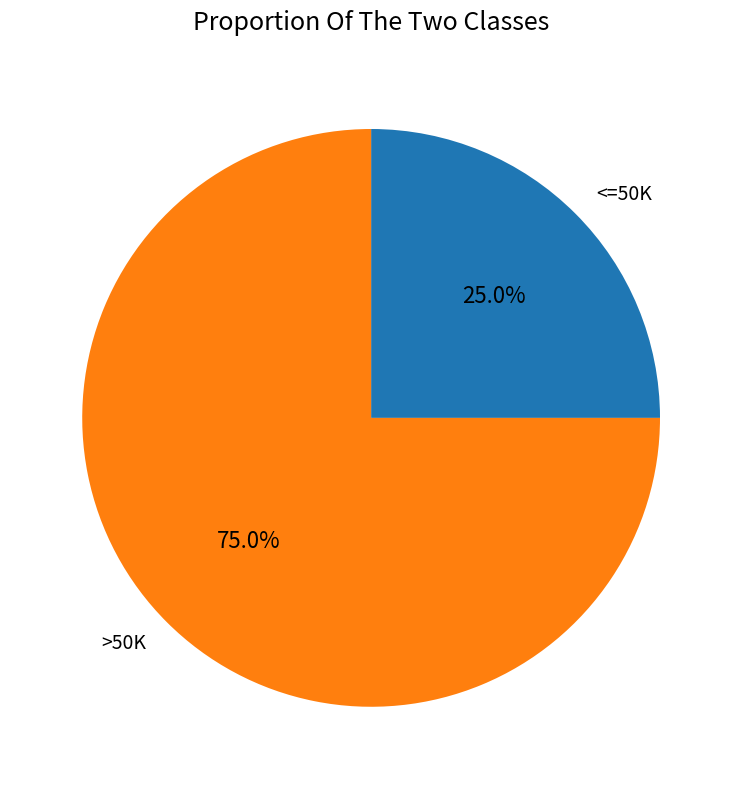

Does any single category account for the majority?

Yes